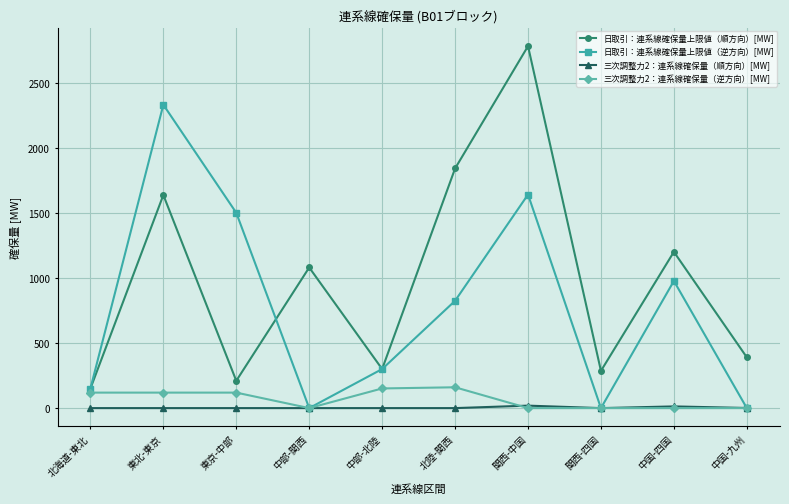

Is it true that 日取引：連系線確保量上限値（順方向）[MW] equals 286.0 at 関西-四国?

True